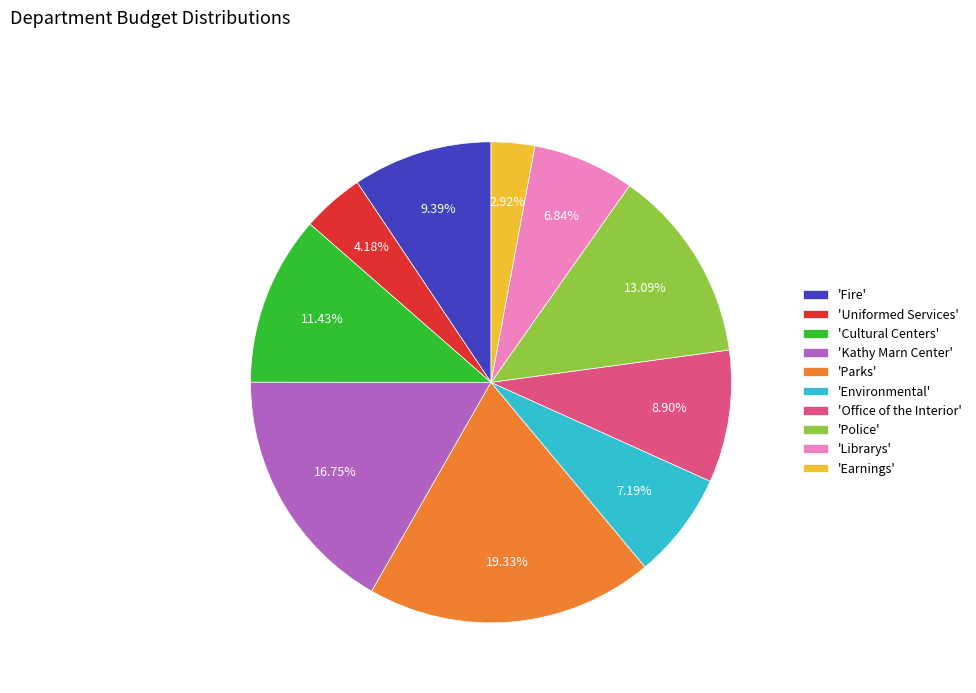

How many segments does this pie chart have?

10